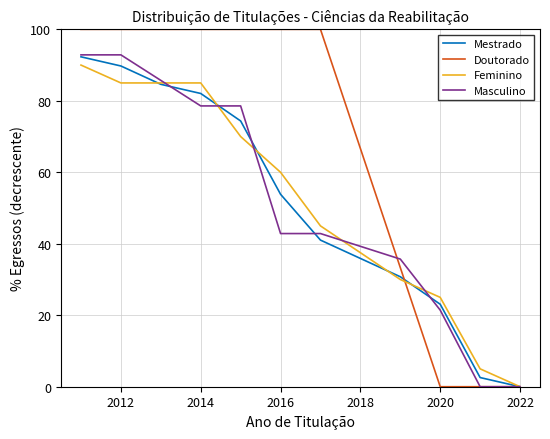

What is the average value of the Feminino series?

52.7